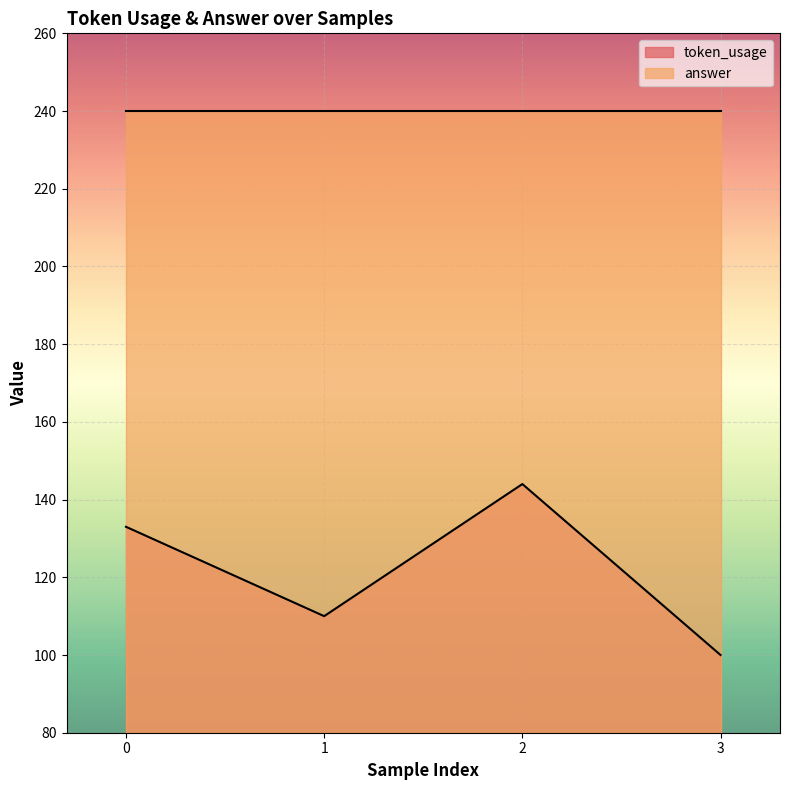

What is the sum of all answer values?

960